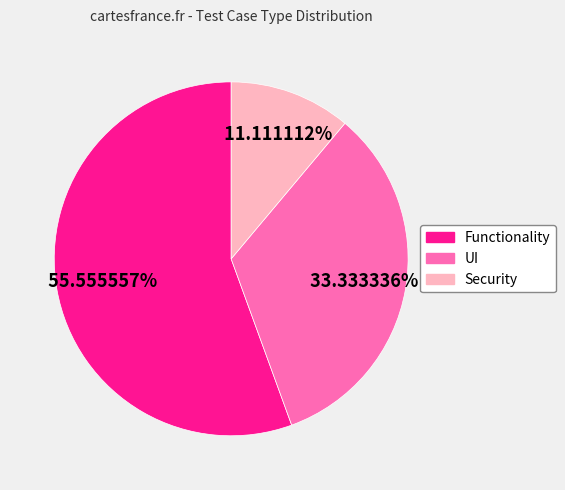

Combined, do Security and Functionality account for over 50%?

Yes